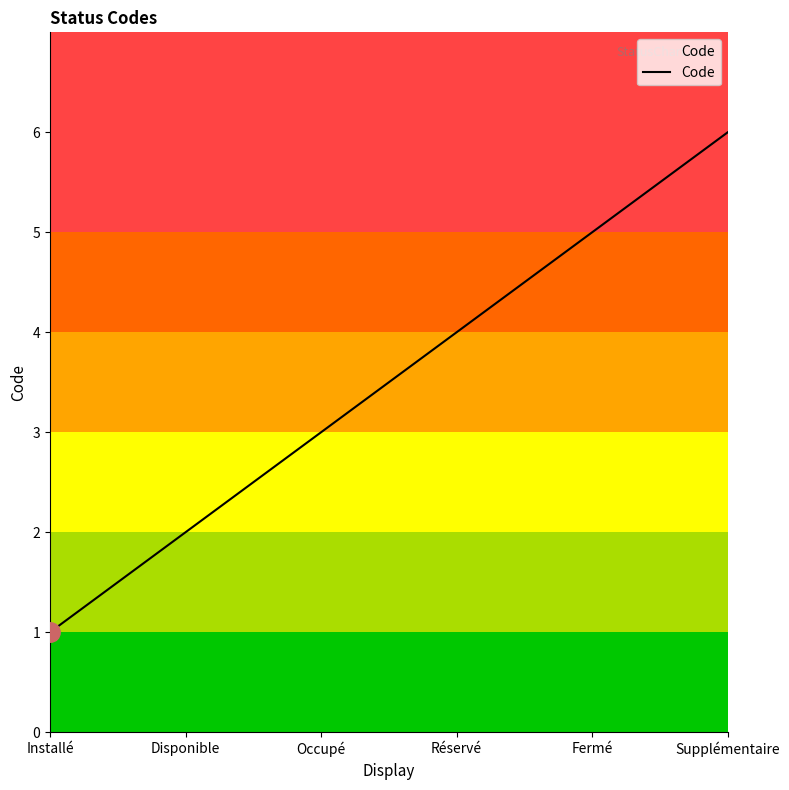

Reading left to right, transcribe all the data shown in this chart.

Installé=1	Disponible=2	Occupé=3	Réservé=4	Fermé=5	Supplémentaire=6